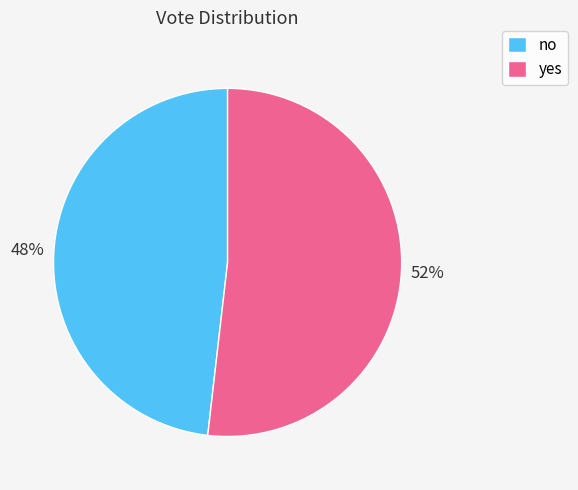

The no slice represents 48% of the pie. True or false?

True